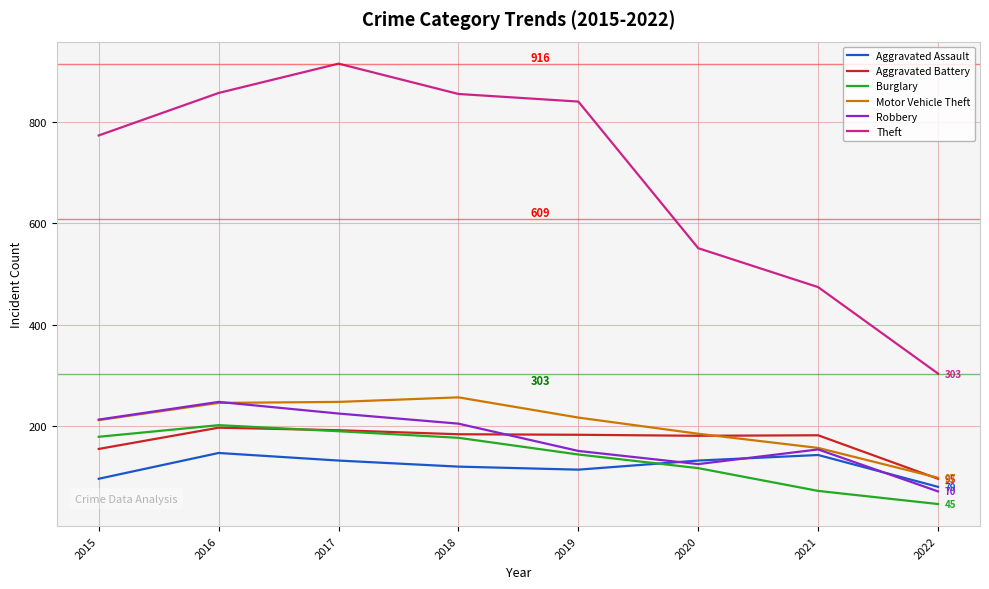

What is the sum of the Aggravated Assault values at 2022 and 2016?

225